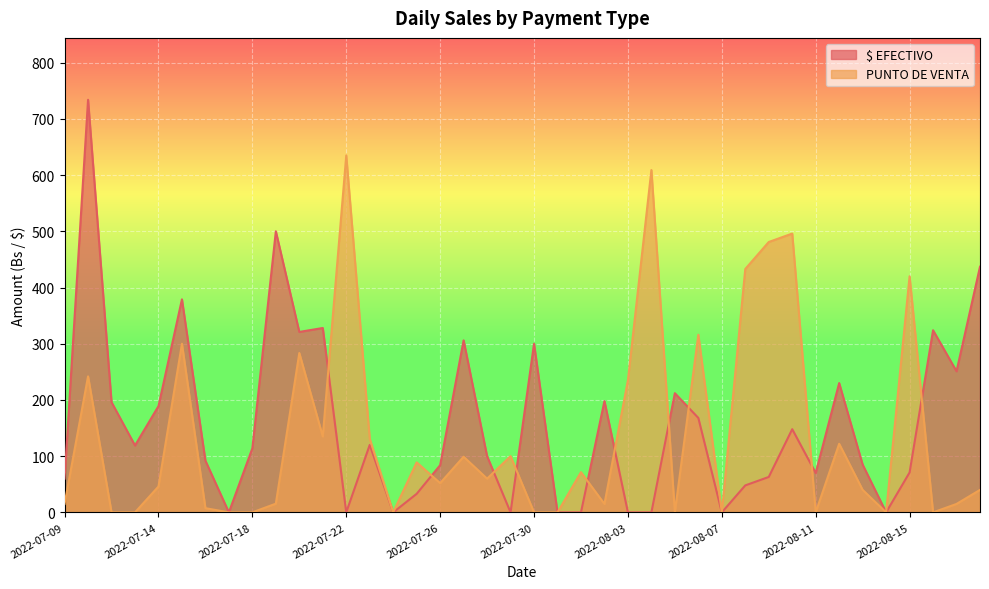

List the labels in order of PUNTO DE VENTA value, largest first.

2022-07-22, 2022-08-04, 2022-08-10, 2022-08-09, 2022-08-08, 2022-08-15, 2022-08-06, 2022-07-15, 2022-07-20, 2022-07-11, 2022-08-03, 2022-07-21, 2022-07-23, 2022-08-12, 2022-07-29, 2022-07-27, 2022-07-25, 2022-08-01, 2022-07-28, 2022-07-26, 2022-07-14, 2022-08-13, 2022-08-18, 2022-07-19, 2022-07-09, 2022-08-02, 2022-08-17, 2022-07-16, 2022-07-12, 2022-07-13, 2022-07-17, 2022-07-18, 2022-07-24, 2022-07-30, 2022-07-31, 2022-08-05, 2022-08-07, 2022-08-11, 2022-08-14, 2022-08-16